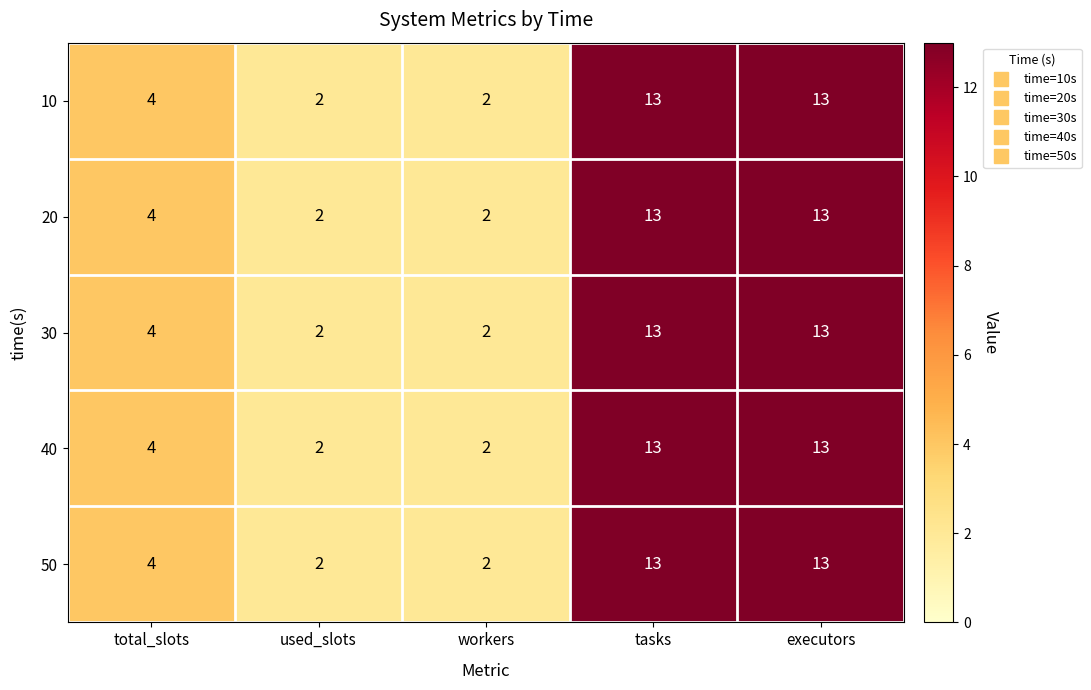

Is it true that 30 equals 13 at tasks?

True